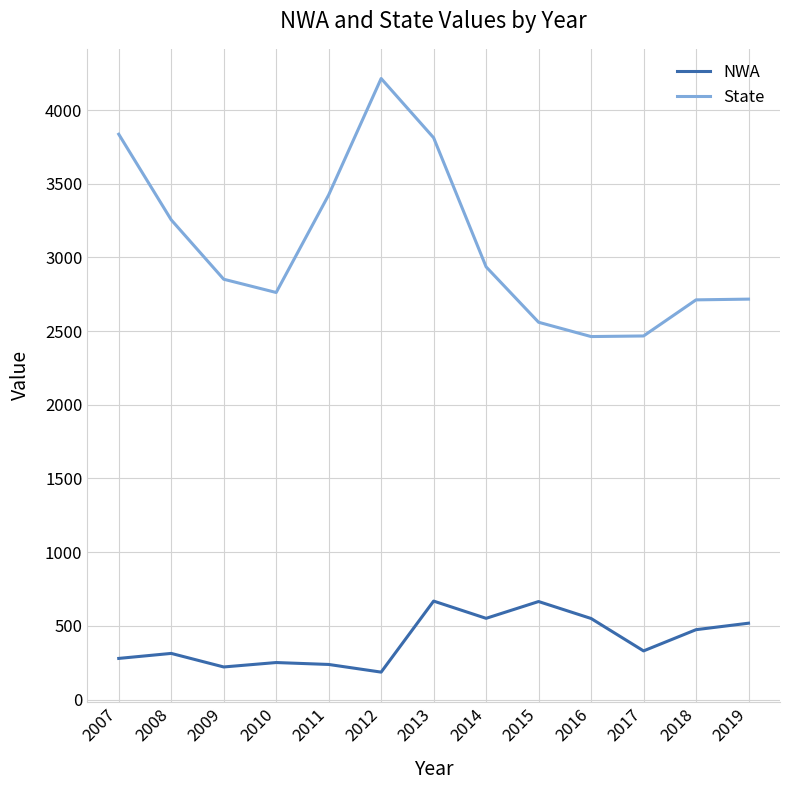

True or false: NWA and State cross at least once.

False